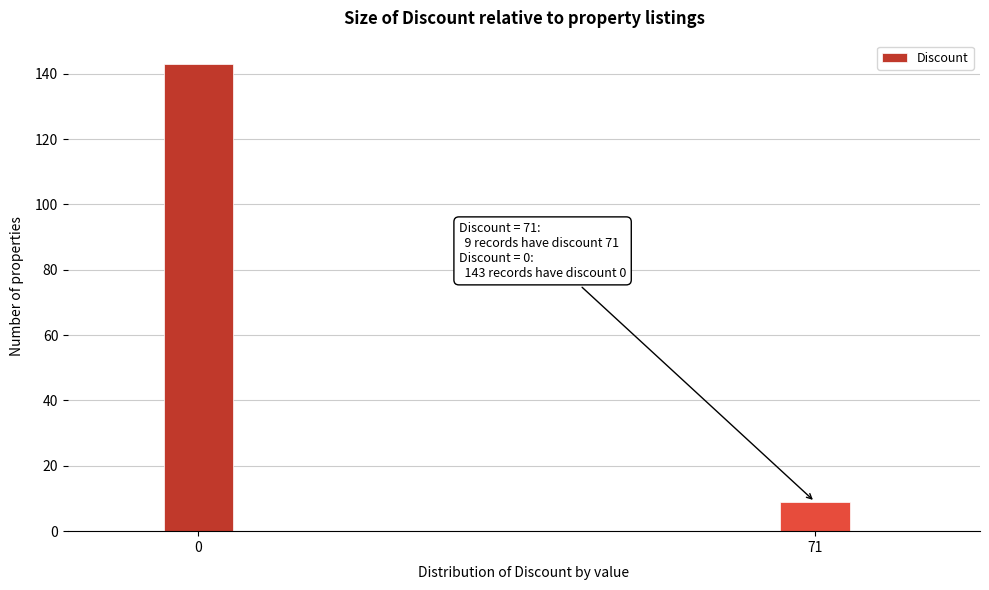

Reading right to left, list all the values displayed in this chart.

9	143